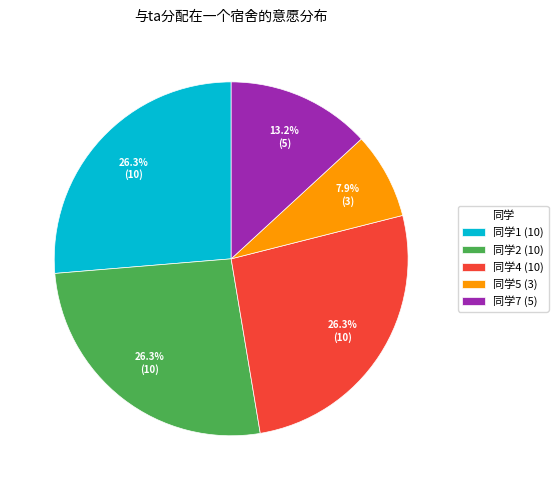

What is the smallest slice in the pie chart?

同学5 (3)